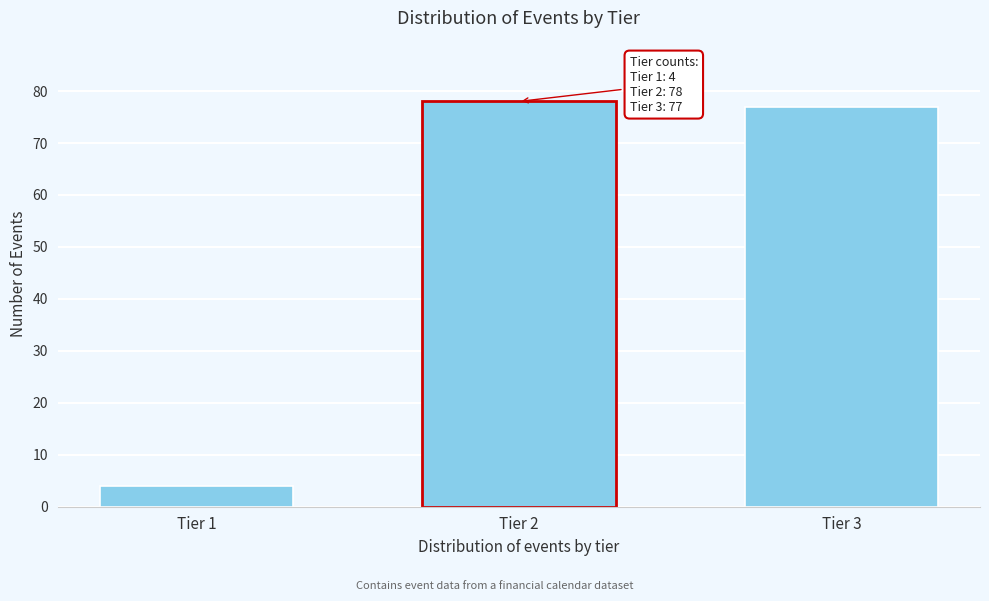

Reading left to right, what are all the values shown in this chart?

4	78	77